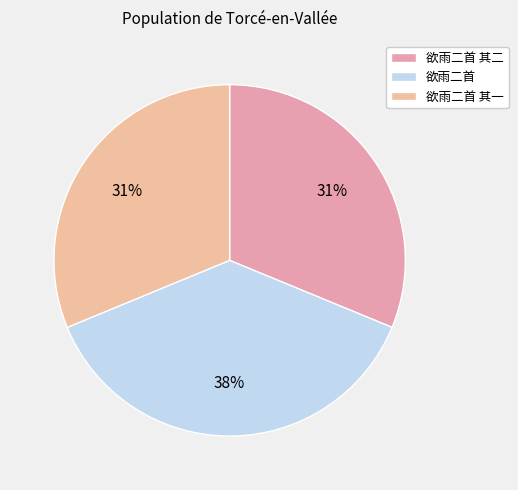

To the nearest percent, what percentage of the pie is 欲雨二首 其一?

31%